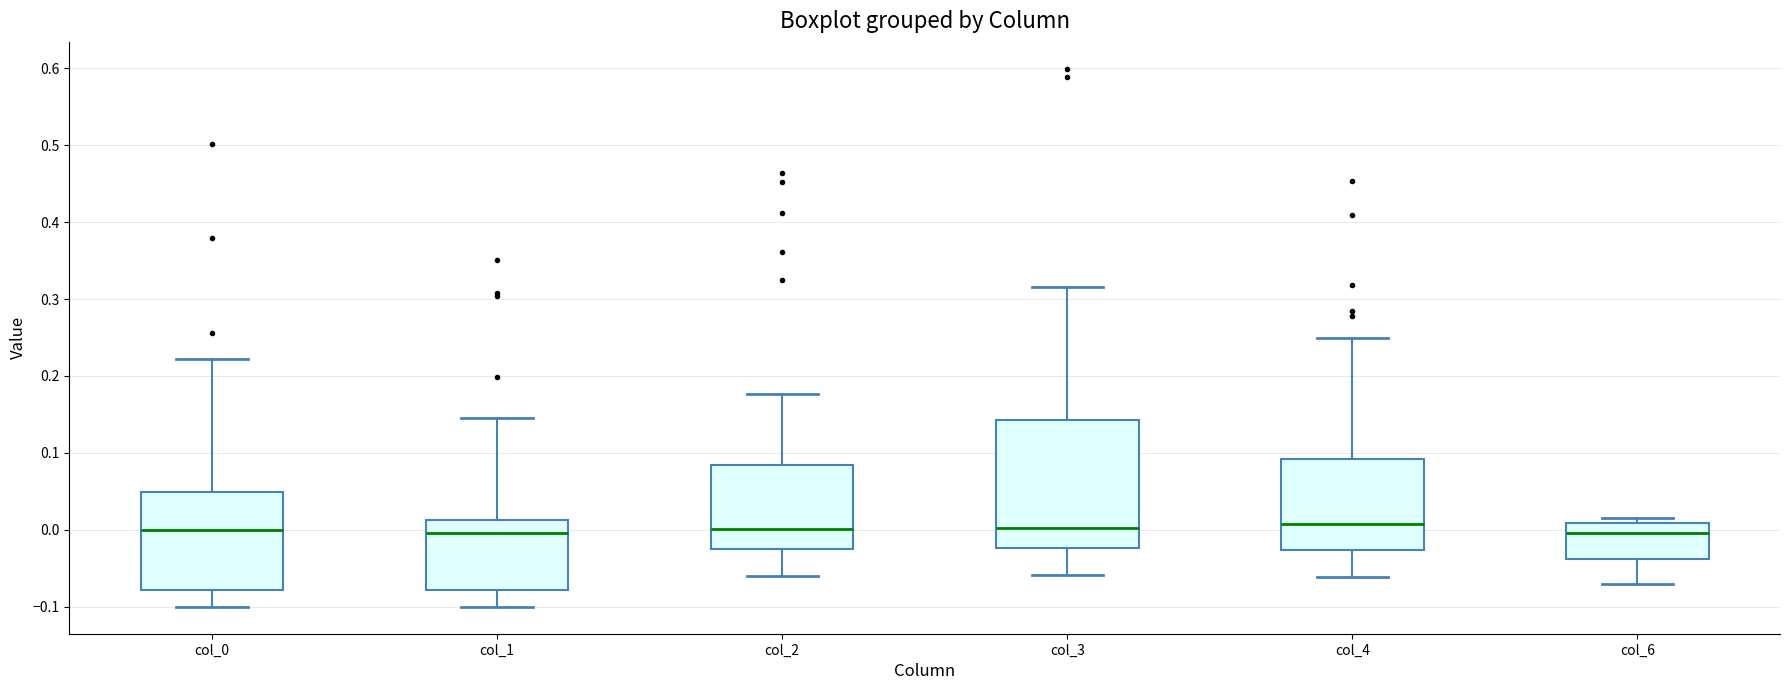

Comparing the boxes themselves (not the whiskers), which one is the tallest?

col_3